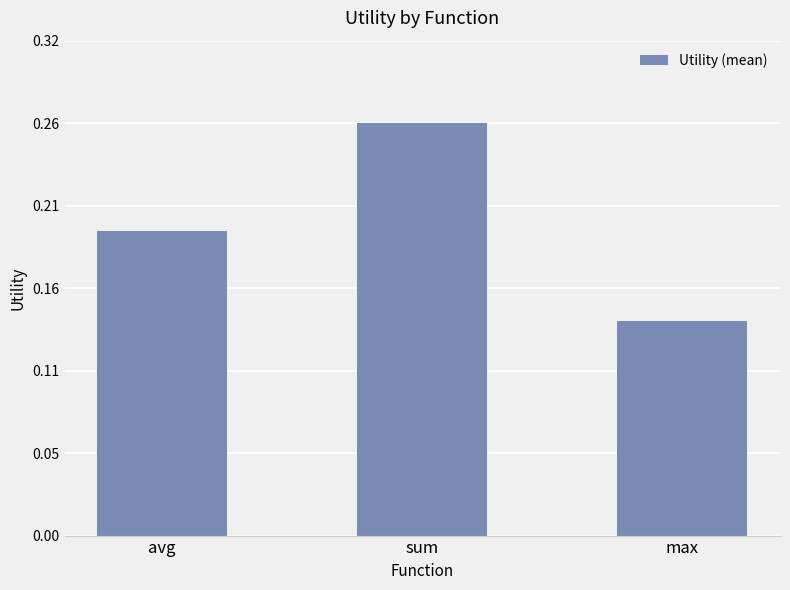

Does the chart contain any negative values?

No